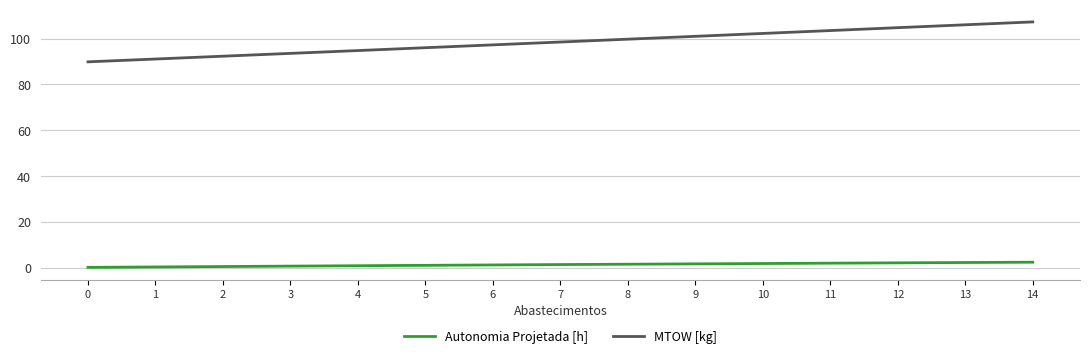

Which series has the largest total across all categories?

MTOW [kg]